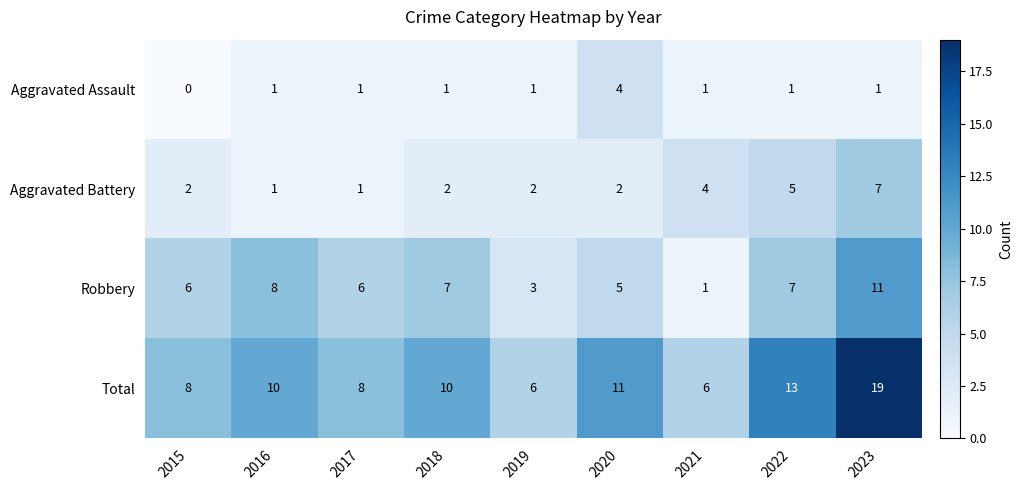

True or false: Robbery has a value of 11 at 2023.

True